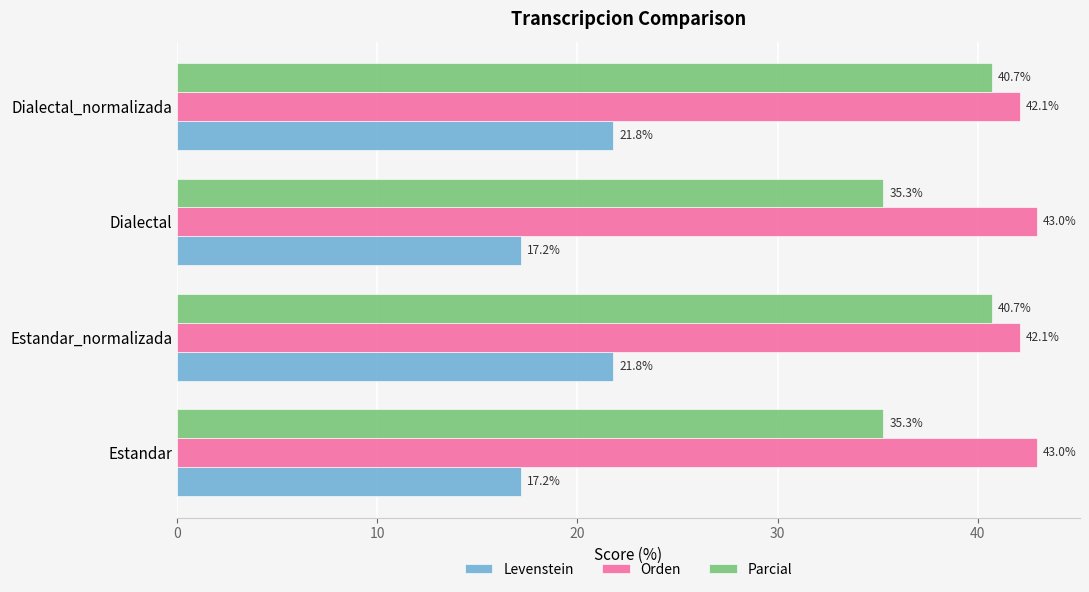

True or false: Levenstein has a value of 13.7 at Dialectal_normalizada.

False